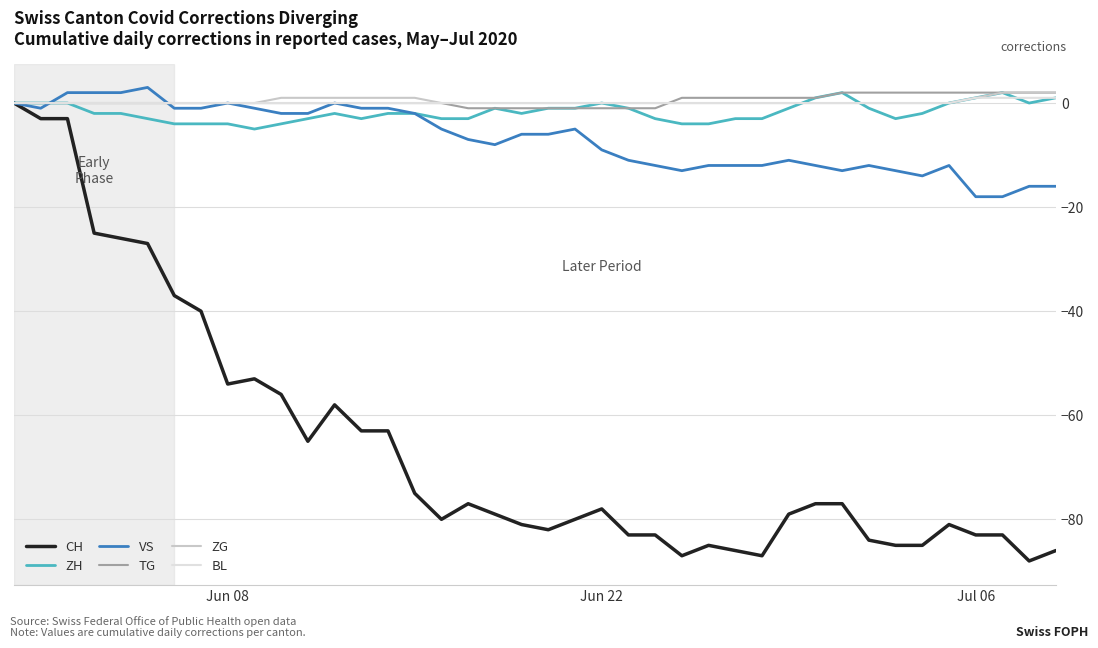

Which series has the widest spread of values?

CH